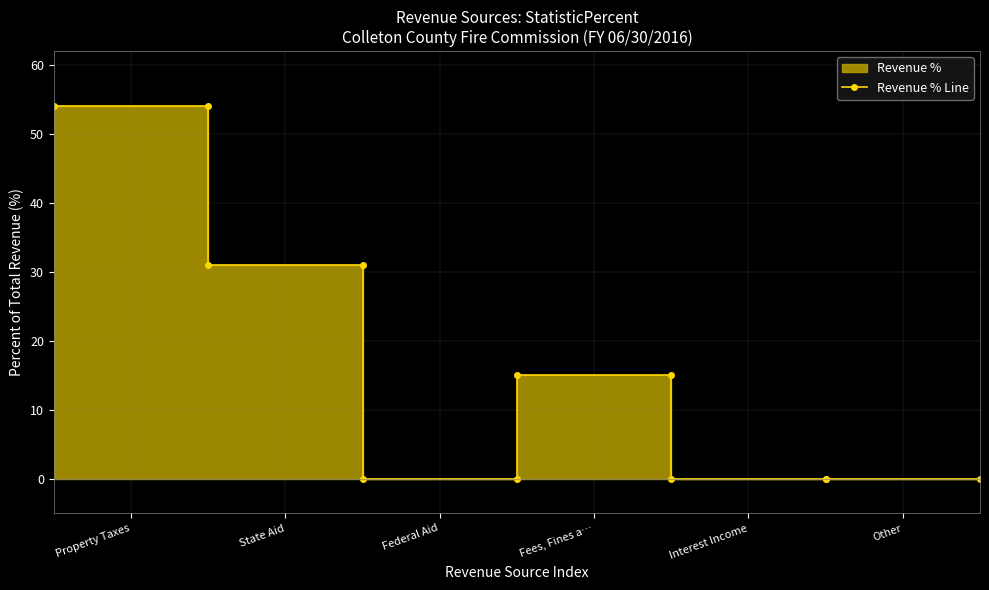

What is the average value?

16.7